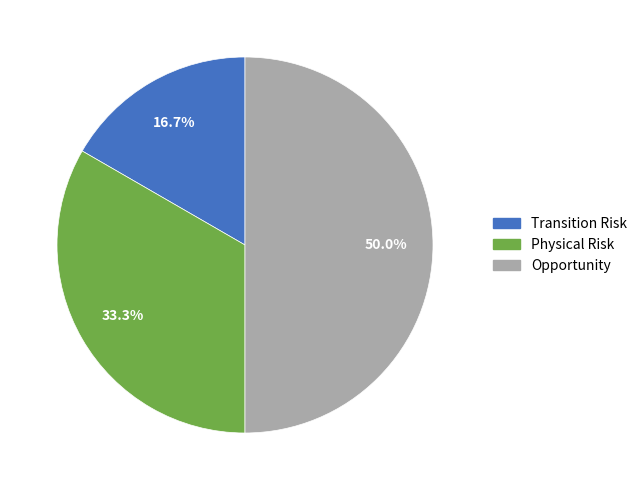

To the nearest percent, what is the average slice percentage?

33%